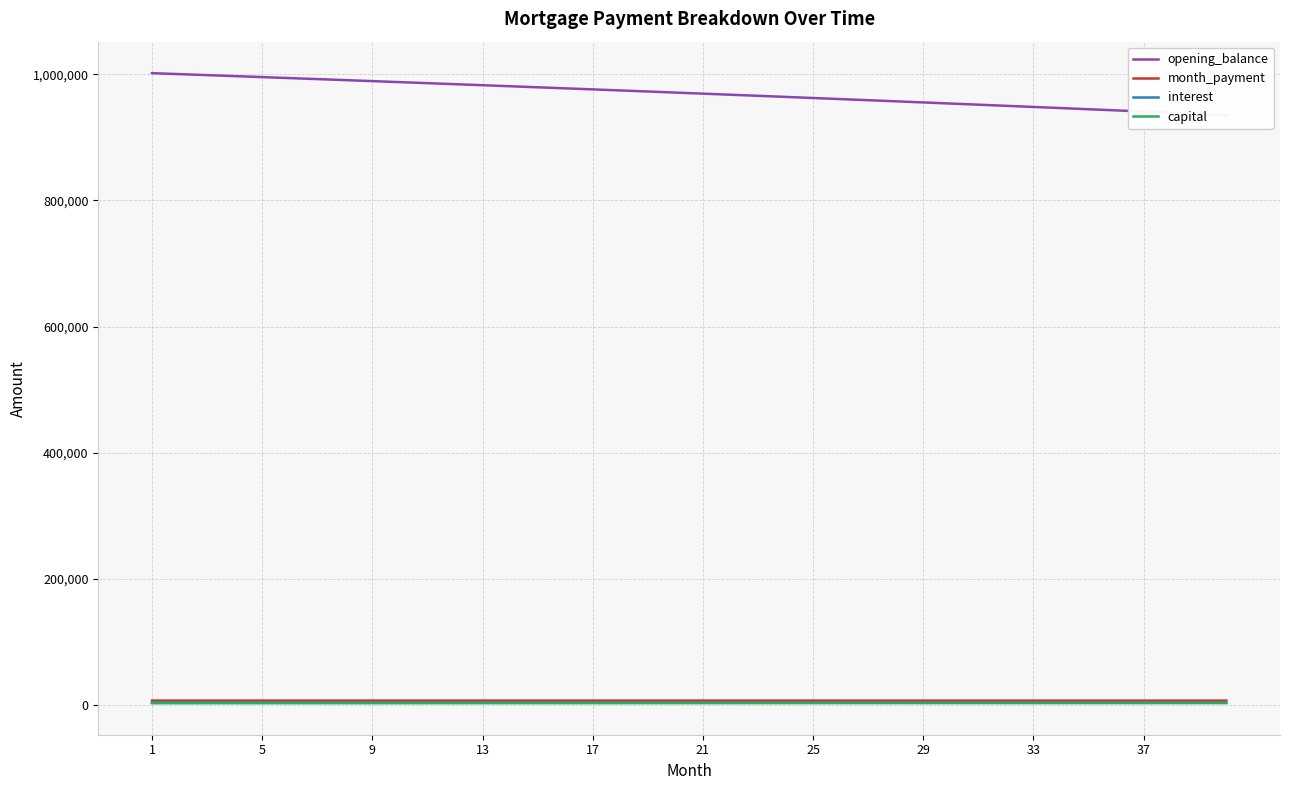

Where is capital nearest to the value 3318?

21